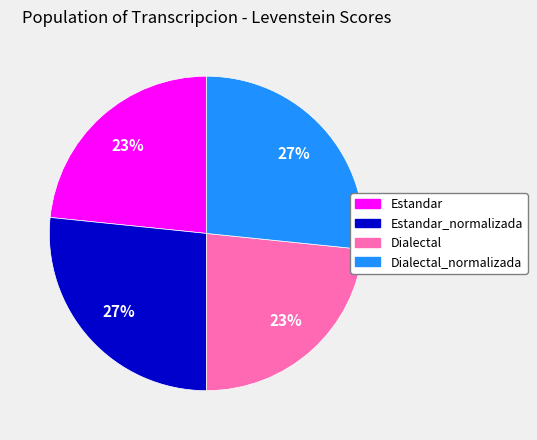

To the nearest percent, what is the average slice percentage?

25%